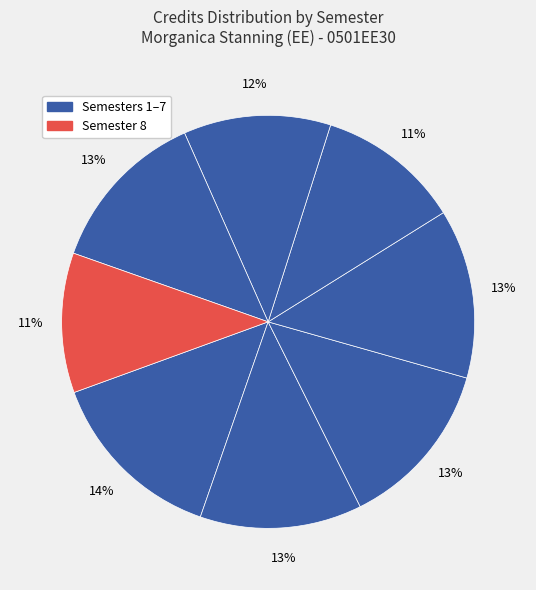

How many slices are in this pie chart?

8